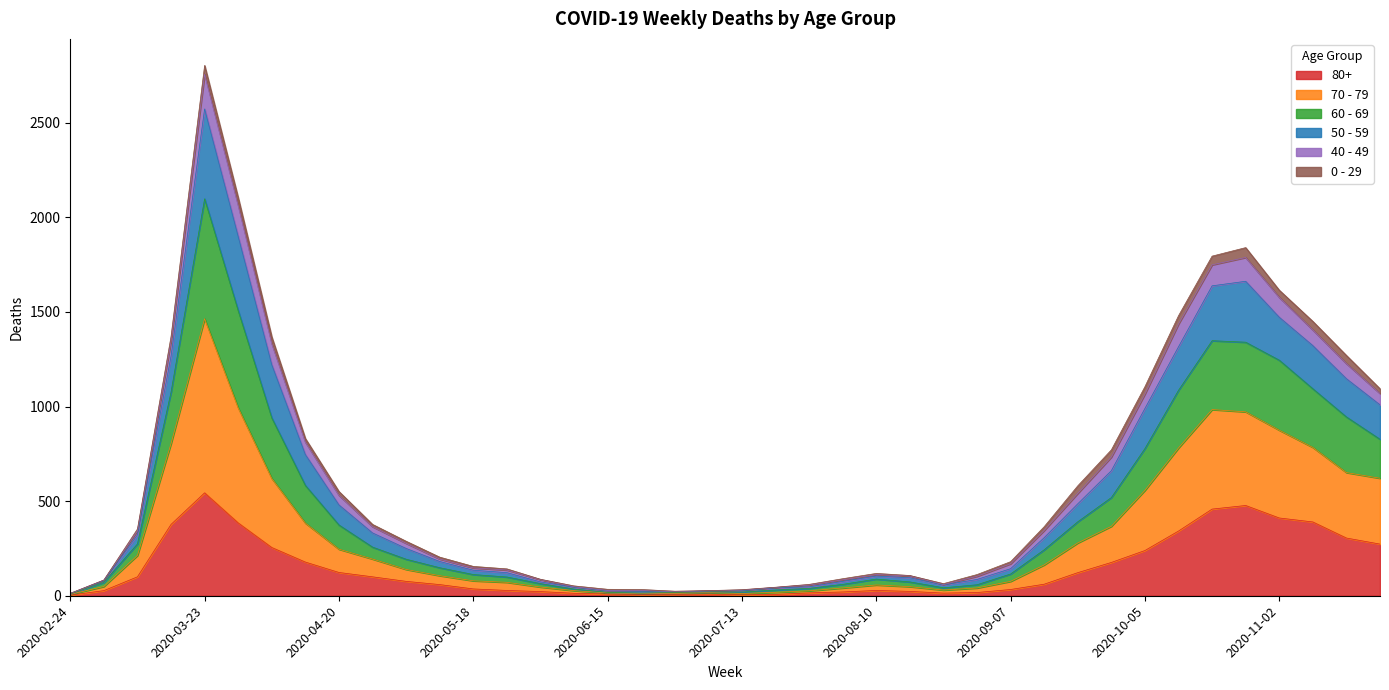

True or false: 70 - 79 and 50 - 59 intersect in this chart.

False